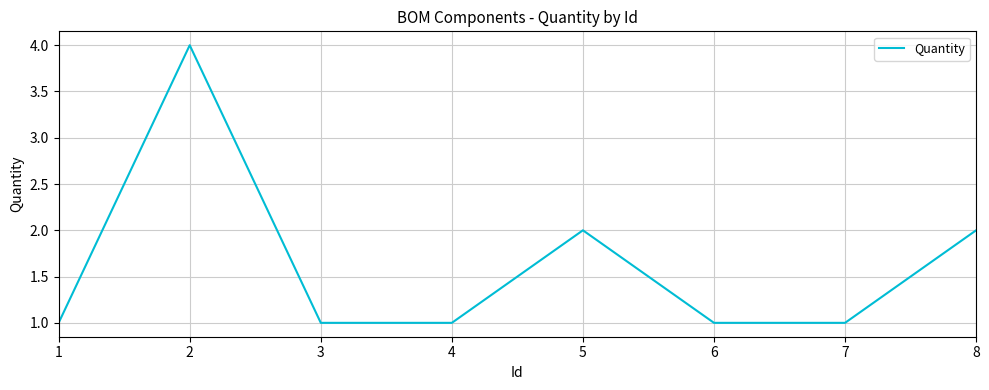

What is the difference between the maximum and minimum values?

3